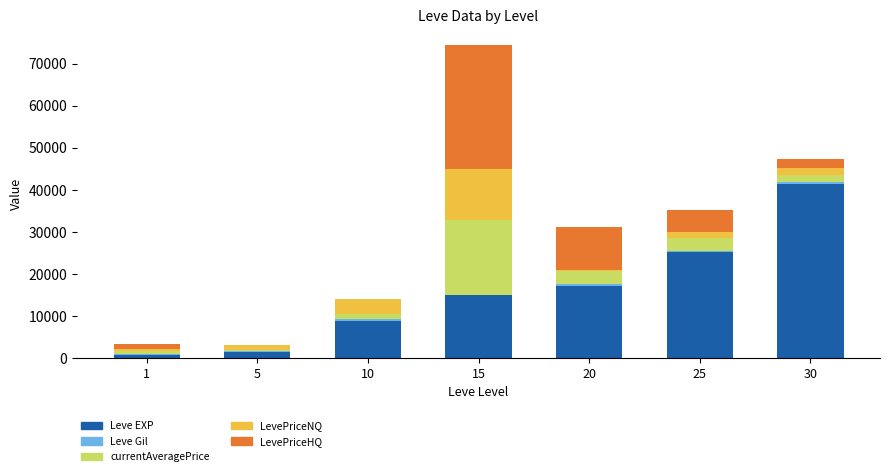

Count the number of data series in this chart.

5